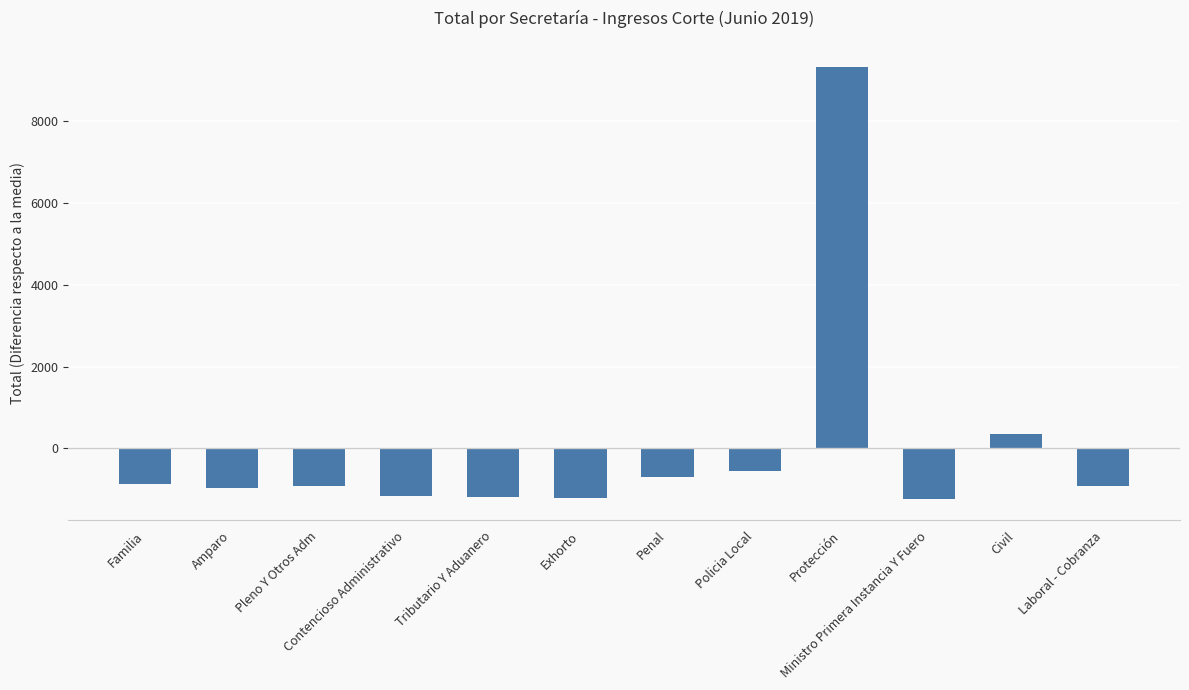

Is it true that the value at Exhorto is -1784.8?

False